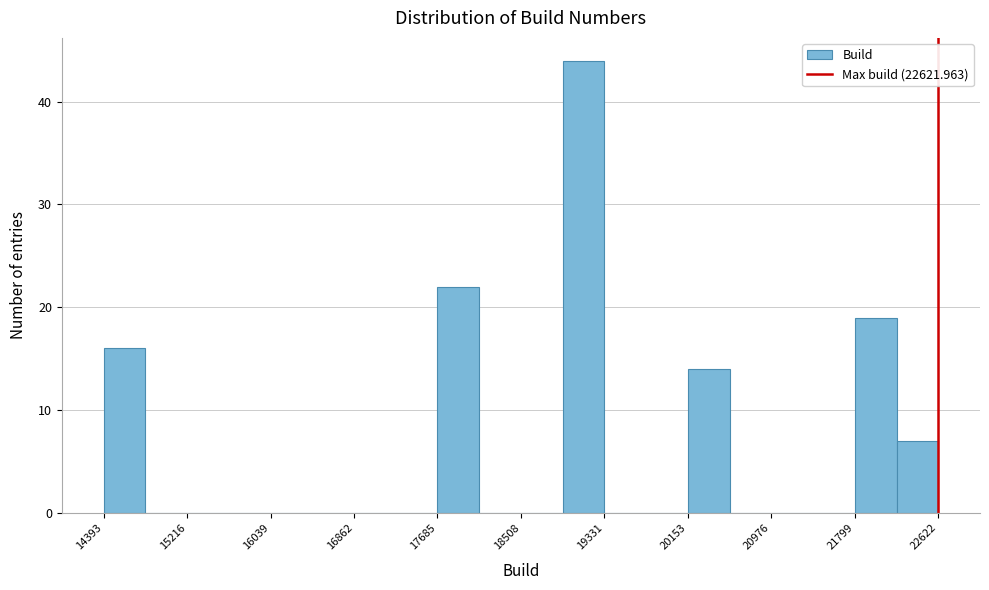

Reading left to right, transcribe this chart: for each bar, give the range it covers on the x-axis and its height. Neither the bar edges nor the heights are printed on the chart, so give them approximately, as read against the axes.

14400 to 14800: 16
14800 to 15200: 0
15200 to 15600: 0
15600 to 16000: 0
16000 to 16500: 0
16500 to 16900: 0
16900 to 17300: 0
17300 to 17700: 0
17700 to 18100: 22
18100 to 18500: 0
18500 to 18900: 0
18900 to 19300: 44
19300 to 19700: 0
19700 to 20200: 0
20200 to 20600: 14
20600 to 21000: 0
21000 to 21400: 0
21400 to 21800: 0
21800 to 22200: 19
22200 to 22600: 7